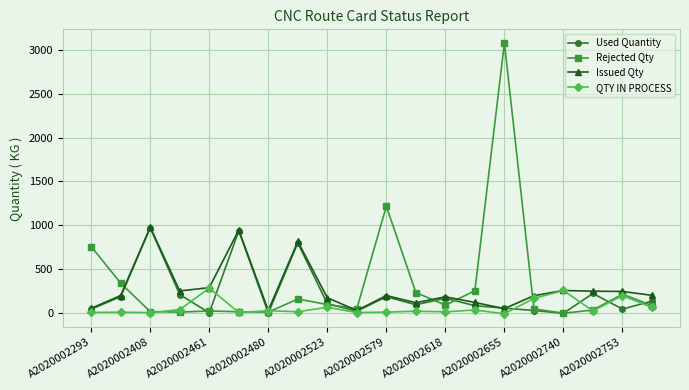

Which series has the largest range (max minus min)?

Rejected Qty